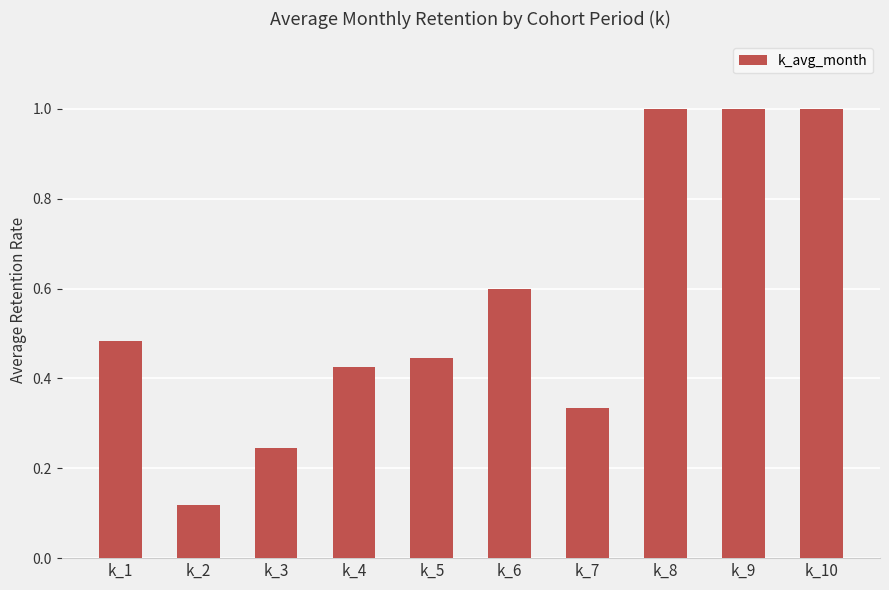

The chart shows a value of 0.2 at k_1. True or false?

False